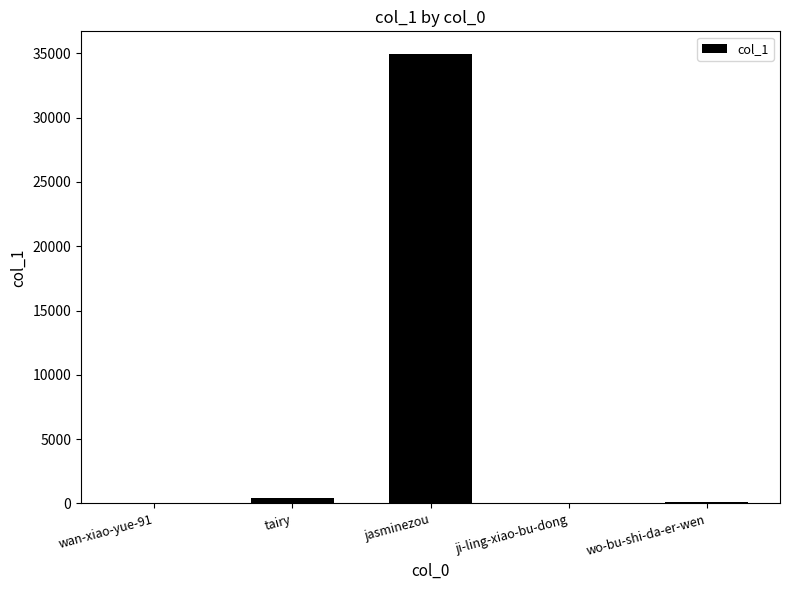

The value at jasminezou is 17349. True or false?

False